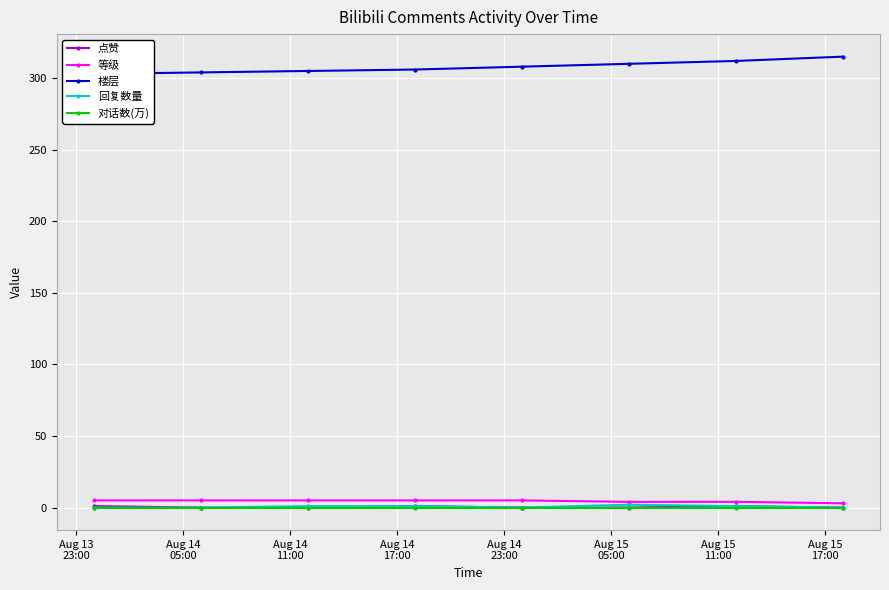

What is the sum of the 回复数量 values at Aug 14
11:00 and Aug 15
17:00?

1